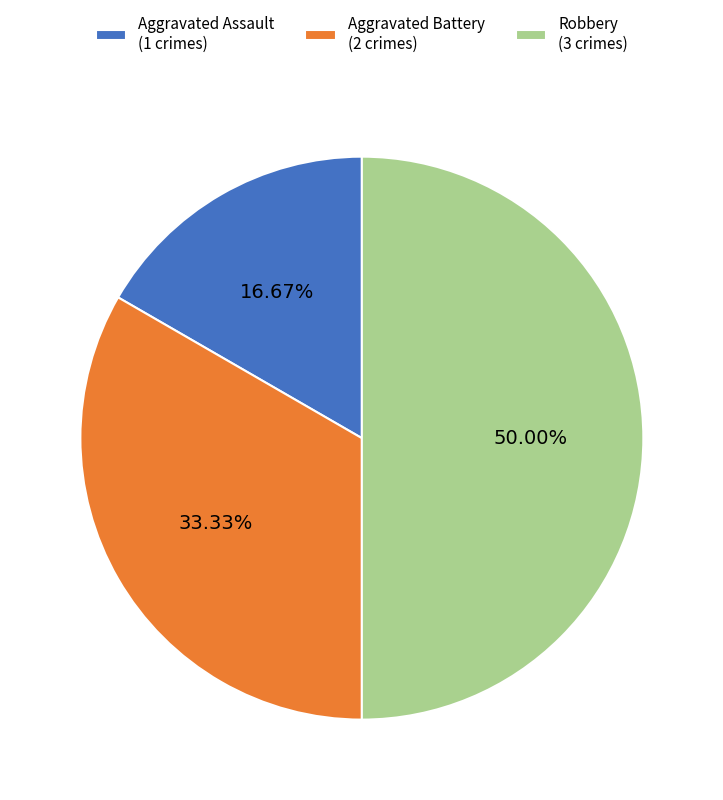

Count the number of slices in the pie.

3